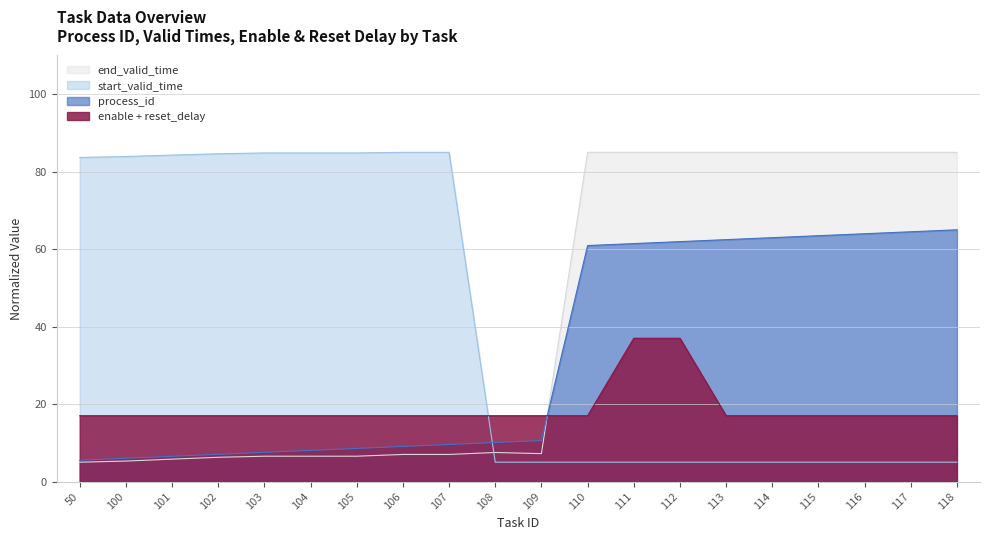

True or false: process_id has more than 2 interior local peaks.

False